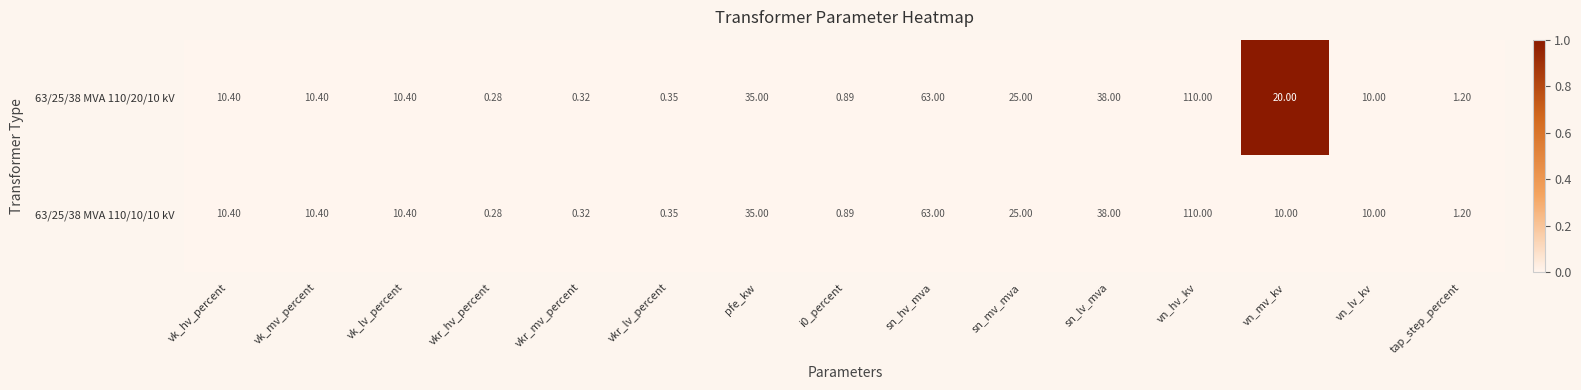

Where is 63/25/38 MVA 110/20/10 kV nearest to the value 55?

sn_hv_mva